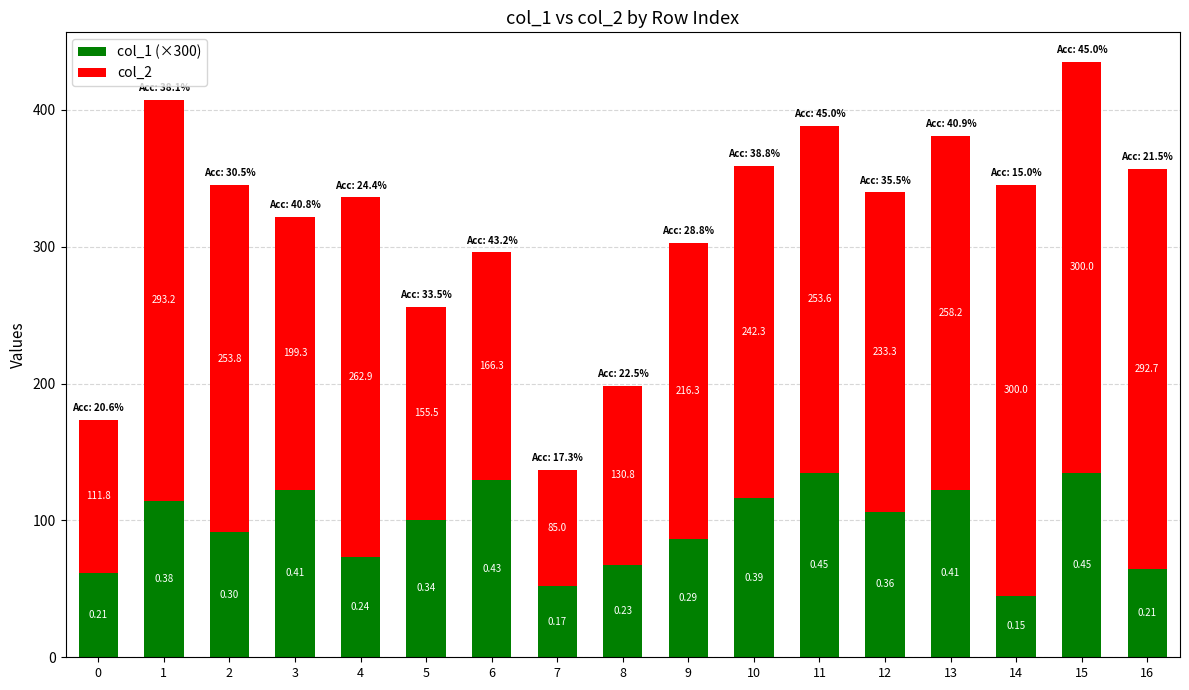

What is the difference between the maximum and minimum values in the col_1 (×300) series?

90.0